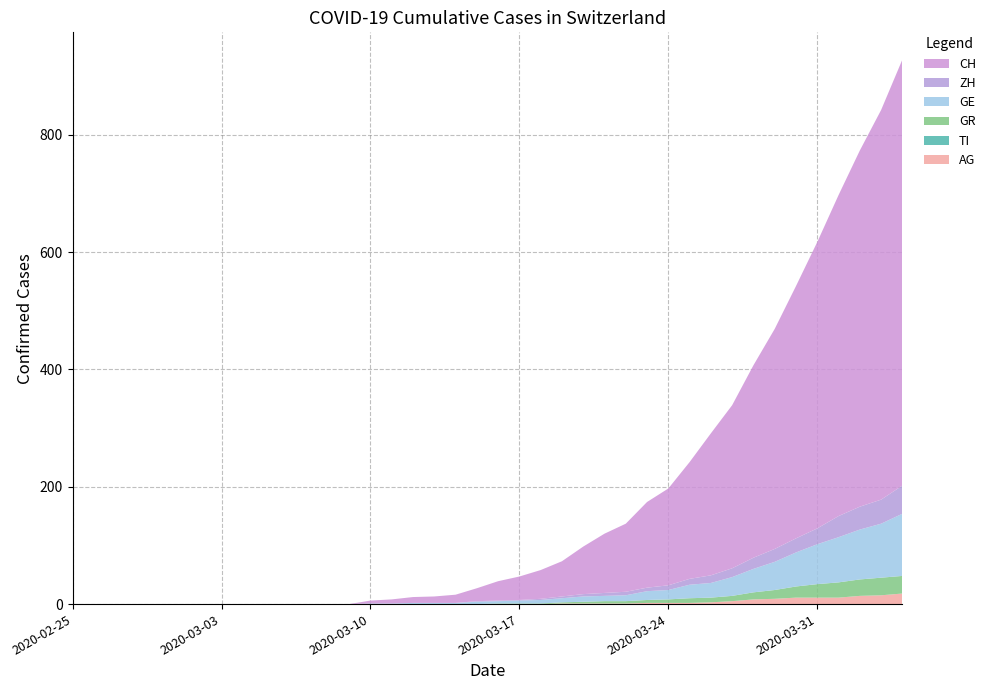

Reading left to right, what are all the values shown in this chart?

AG: 2020-02-25=0	2020-02-26=0	2020-02-27=0	2020-02-28=0	2020-02-29=0	2020-03-01=0	2020-03-02=0	2020-03-03=0	2020-03-04=0	2020-03-05=0	2020-03-06=0	2020-03-07=0	2020-03-08=0	2020-03-09=0	2020-03-10=0	2020-03-11=0	2020-03-12=0	2020-03-13=0	2020-03-14=0	2020-03-15=0	2020-03-16=0	2020-03-17=0	2020-03-18=0	2020-03-19=1	2020-03-20=1	2020-03-21=1	2020-03-22=1	2020-03-23=2	2020-03-24=2	2020-03-25=2	2020-03-26=3	2020-03-27=5	2020-03-28=8	2020-03-29=9	2020-03-30=11	2020-03-31=11	2020-04-01=11	2020-04-02=14	2020-04-03=15	2020-04-04=18
GE: 2020-02-25=0	2020-02-26=0	2020-02-27=0	2020-02-28=0	2020-02-29=0	2020-03-01=0	2020-03-02=0	2020-03-03=0	2020-03-04=0	2020-03-05=0	2020-03-06=0	2020-03-07=0	2020-03-08=0	2020-03-09=0	2020-03-10=1	2020-03-11=1	2020-03-12=2	2020-03-13=2	2020-03-14=2	2020-03-15=4	2020-03-16=4	2020-03-17=5	2020-03-18=6	2020-03-19=7	2020-03-20=9	2020-03-21=9	2020-03-22=10	2020-03-23=15	2020-03-24=16	2020-03-25=23	2020-03-26=25	2020-03-27=32	2020-03-28=40	2020-03-29=48	2020-03-30=58	2020-03-31=68	2020-04-01=77	2020-04-02=85	2020-04-03=92	2020-04-04=106
GR: 2020-02-25=0	2020-02-26=0	2020-02-27=0	2020-02-28=0	2020-02-29=0	2020-03-01=0	2020-03-02=0	2020-03-03=0	2020-03-04=0	2020-03-05=0	2020-03-06=0	2020-03-07=0	2020-03-08=0	2020-03-09=0	2020-03-10=0	2020-03-11=0	2020-03-12=0	2020-03-13=0	2020-03-14=0	2020-03-15=0	2020-03-16=1	2020-03-17=1	2020-03-18=1	2020-03-19=2	2020-03-20=3	2020-03-21=4	2020-03-22=4	2020-03-23=5	2020-03-24=6	2020-03-25=8	2020-03-26=8	2020-03-27=9	2020-03-28=12	2020-03-29=15	2020-03-30=19	2020-03-31=23	2020-04-01=26	2020-04-02=28	2020-04-03=30	2020-04-04=30
ZH: 2020-02-25=0	2020-02-26=0	2020-02-27=0	2020-02-28=0	2020-02-29=0	2020-03-01=0	2020-03-02=0	2020-03-03=0	2020-03-04=0	2020-03-05=0	2020-03-06=0	2020-03-07=0	2020-03-08=0	2020-03-09=0	2020-03-10=0	2020-03-11=0	2020-03-12=0	2020-03-13=0	2020-03-14=0	2020-03-15=1	2020-03-16=1	2020-03-17=1	2020-03-18=2	2020-03-19=3	2020-03-20=4	2020-03-21=5	2020-03-22=6	2020-03-23=6	2020-03-24=8	2020-03-25=10	2020-03-26=13	2020-03-27=15	2020-03-28=19	2020-03-29=22	2020-03-30=24	2020-03-31=27	2020-04-01=36	2020-04-02=39	2020-04-03=41	2020-04-04=48
TI: 2020-02-25=0	2020-02-26=0	2020-02-27=0	2020-02-28=0	2020-02-29=0	2020-03-01=0	2020-03-02=0	2020-03-03=0	2020-03-04=0	2020-03-05=0	2020-03-06=0	2020-03-07=0	2020-03-08=0	2020-03-09=0	2020-03-10=0	2020-03-11=0	2020-03-12=0	2020-03-13=0	2020-03-14=0	2020-03-15=0	2020-03-16=0	2020-03-17=0	2020-03-18=0	2020-03-19=0	2020-03-20=0	2020-03-21=0	2020-03-22=0	2020-03-23=0	2020-03-24=0	2020-03-25=0	2020-03-26=0	2020-03-27=0	2020-03-28=0	2020-03-29=0	2020-03-30=0	2020-03-31=0	2020-04-01=0	2020-04-02=0	2020-04-03=0	2020-04-04=0
CH: 2020-02-25=0	2020-02-26=0	2020-02-27=0	2020-02-28=0	2020-02-29=0	2020-03-01=0	2020-03-02=0	2020-03-03=0	2020-03-04=0	2020-03-05=0	2020-03-06=0	2020-03-07=0	2020-03-08=0	2020-03-09=0	2020-03-10=5	2020-03-11=7	2020-03-12=10	2020-03-13=11	2020-03-14=14	2020-03-15=22	2020-03-16=33	2020-03-17=40	2020-03-18=49	2020-03-19=60	2020-03-20=81	2020-03-21=101	2020-03-22=116	2020-03-23=146	2020-03-24=165	2020-03-25=199	2020-03-26=242	2020-03-27=278	2020-03-28=328	2020-03-29=375	2020-03-30=430	2020-03-31=488	2020-04-01=547	2020-04-02=607	2020-04-03=664	2020-04-04=726